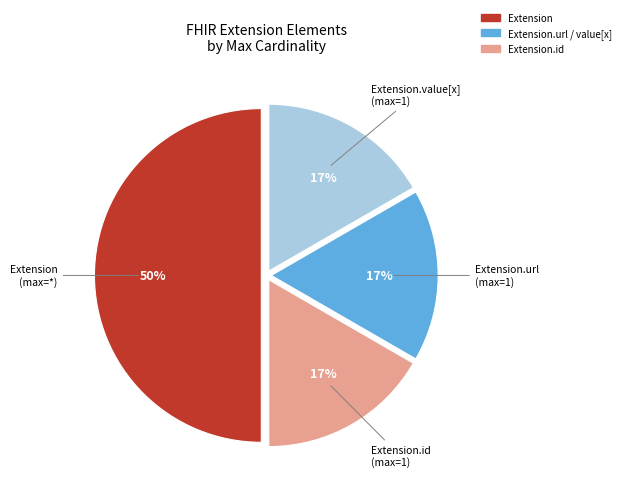

To the nearest percent, what is the average slice percentage?

25%